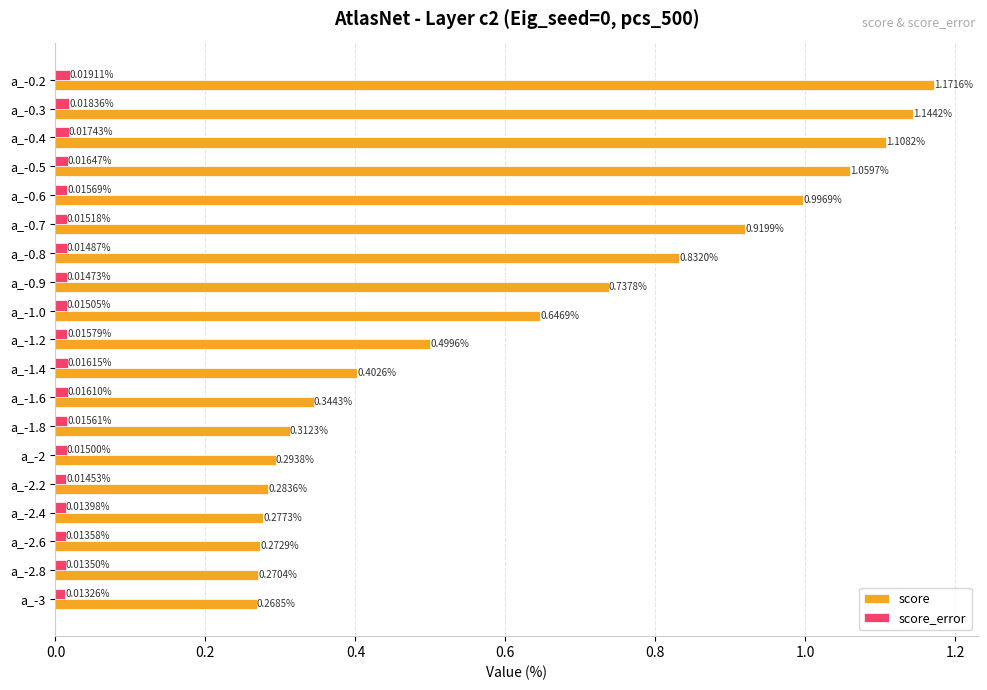

Rank the categories by score value from highest to lowest.

a_-0.2, a_-0.3, a_-0.4, a_-0.5, a_-0.6, a_-0.7, a_-0.8, a_-0.9, a_-1.0, a_-1.2, a_-1.4, a_-1.6, a_-1.8, a_-2, a_-2.2, a_-2.4, a_-2.6, a_-2.8, a_-3